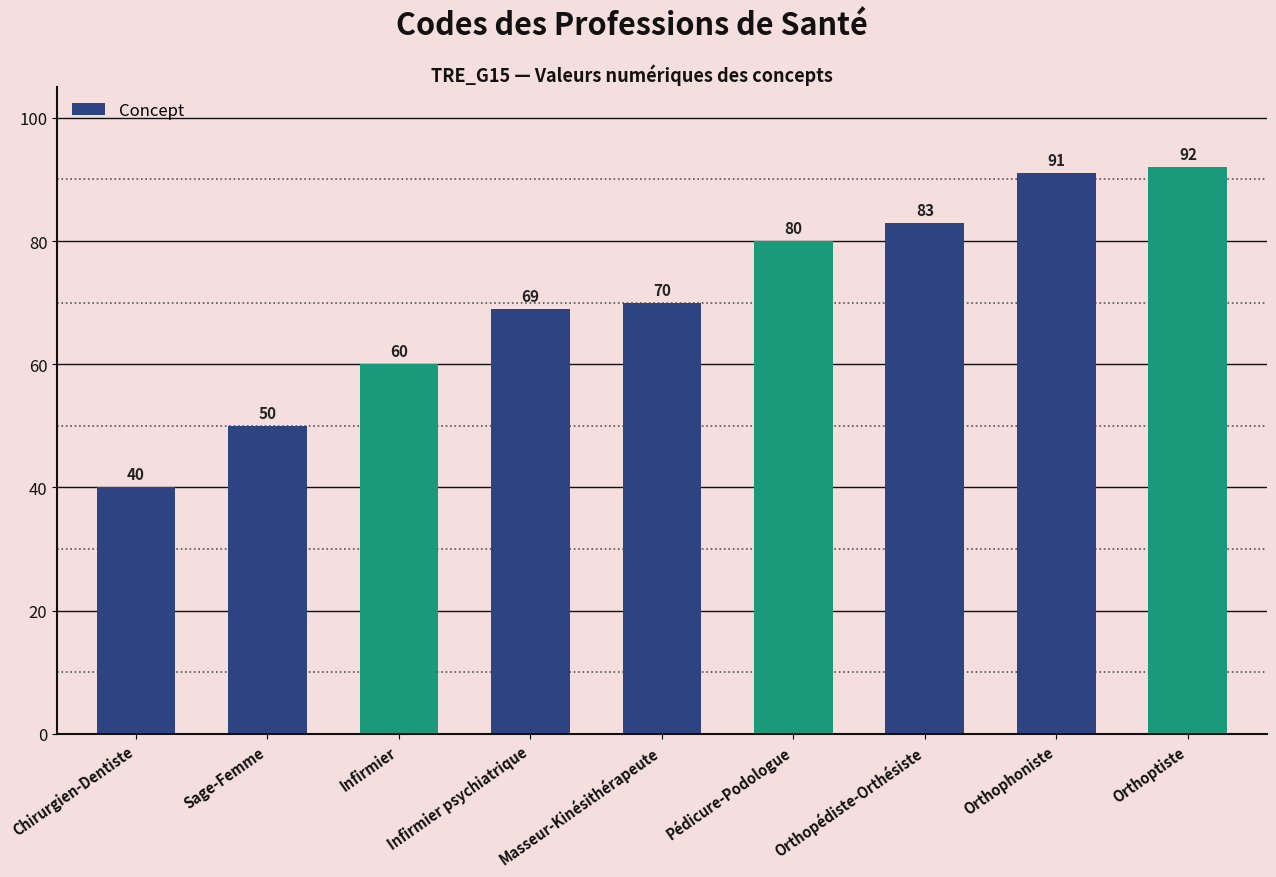

The chart shows a value of 70 at Masseur-Kinésithérapeute. True or false?

True